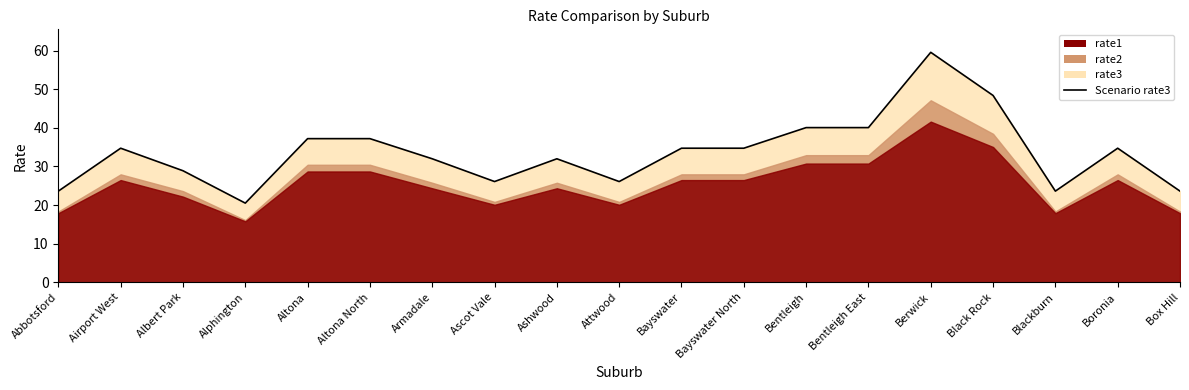

Which has a higher value, Bayswater North or Armadale?

Bayswater North